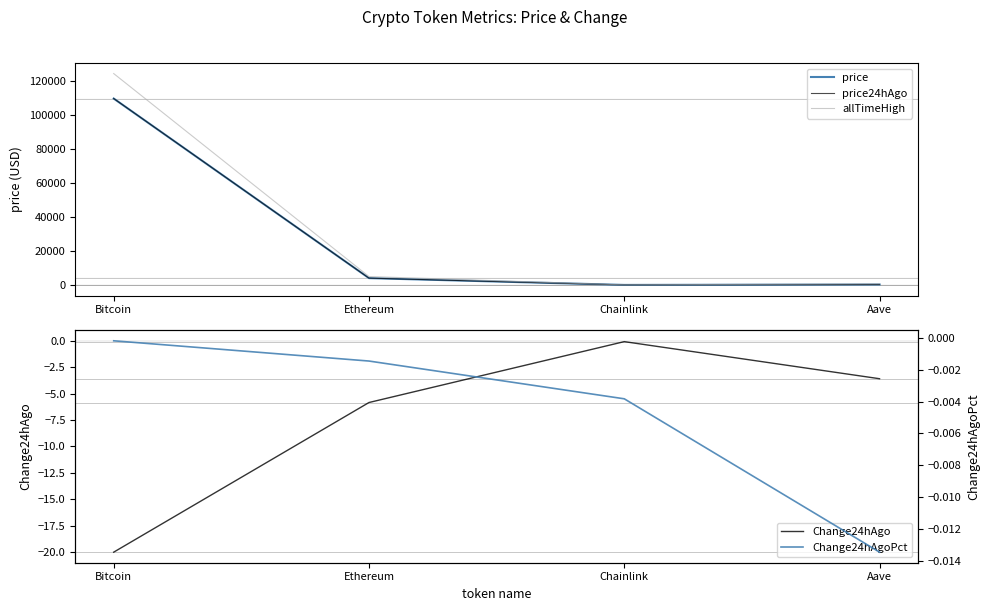

Where does the price24hAgo series first go above 4019?

Bitcoin